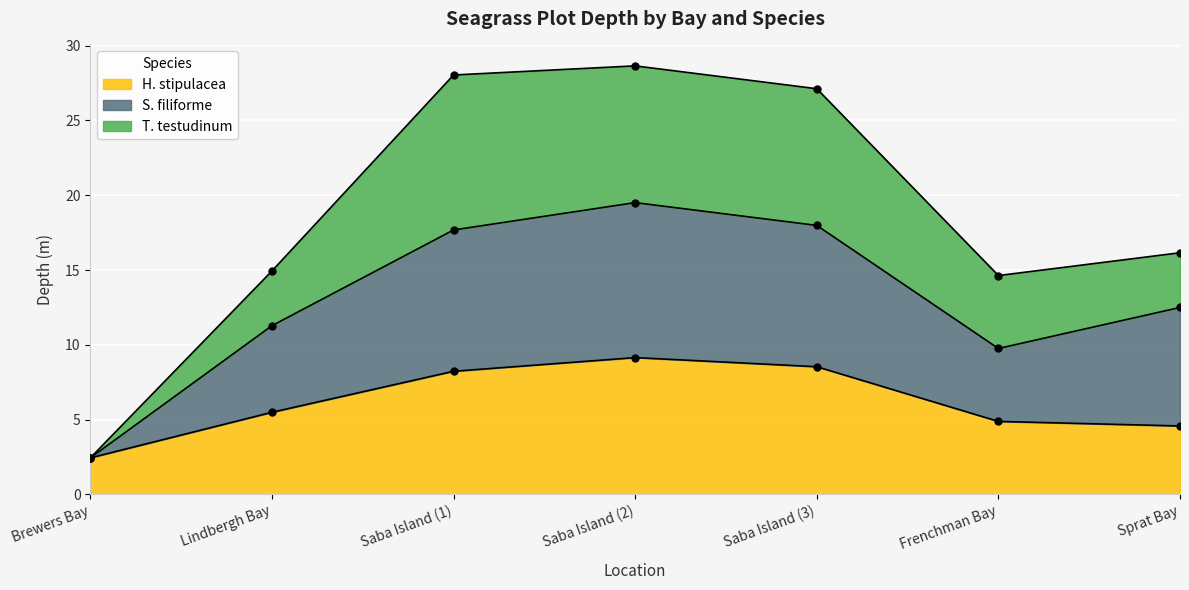

At which category is the sum across all series the highest?

Saba Island (2)